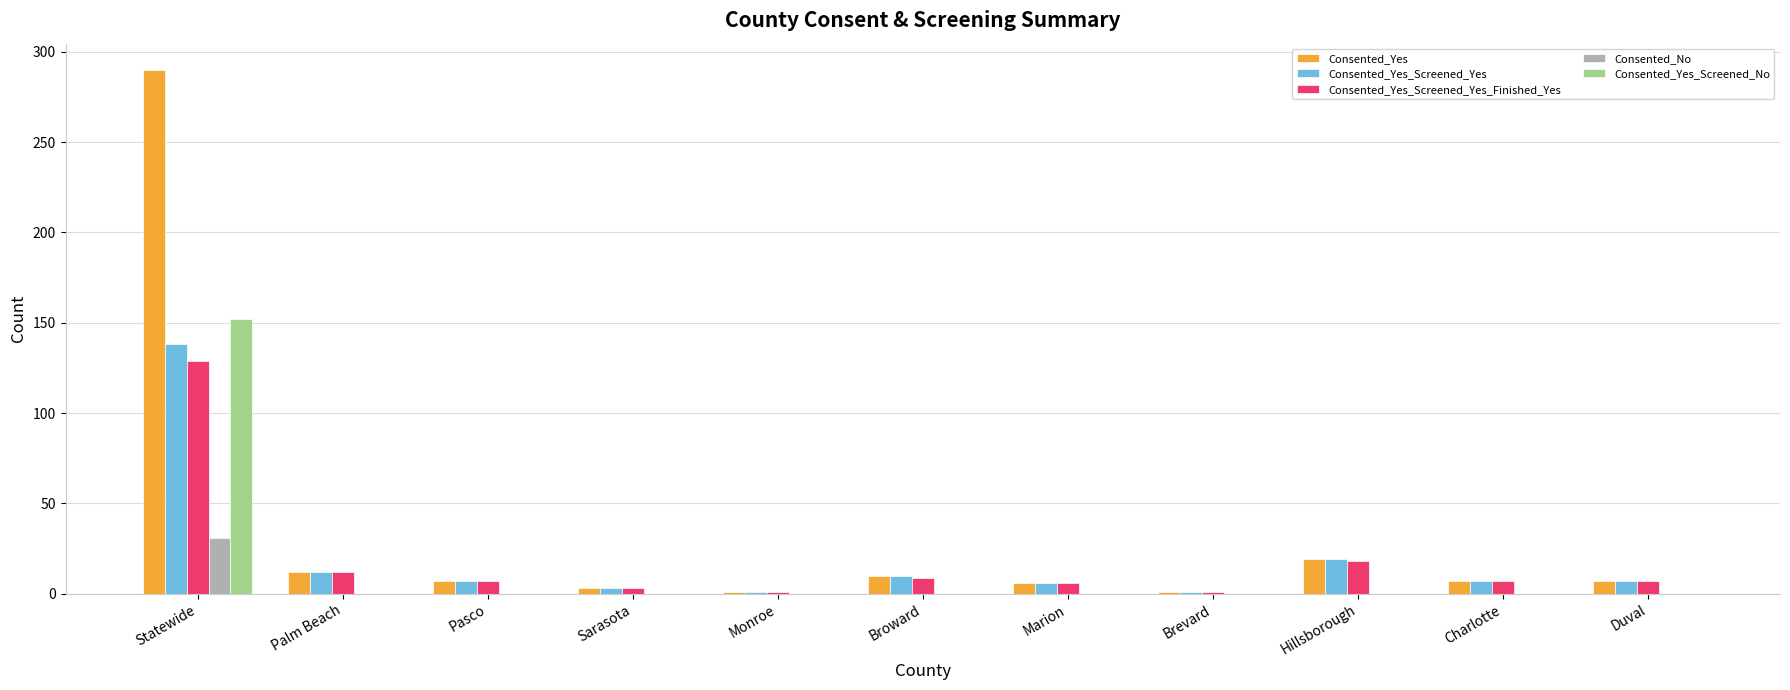

The value of Consented_No at Marion is 0. True or false?

True